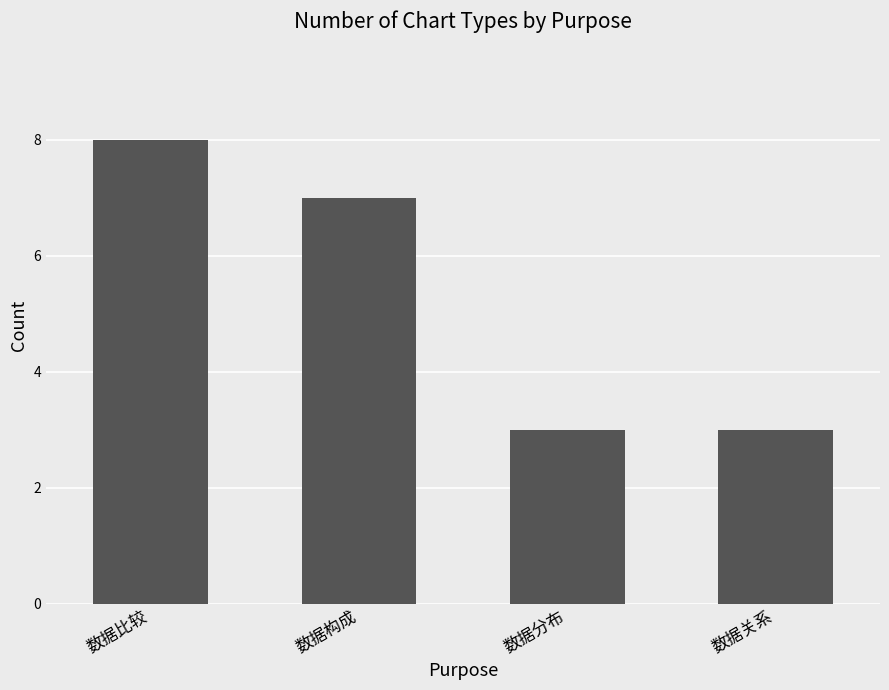

Reading left to right, extract all data points from this chart.

数据比较=8	数据构成=7	数据分布=3	数据关系=3